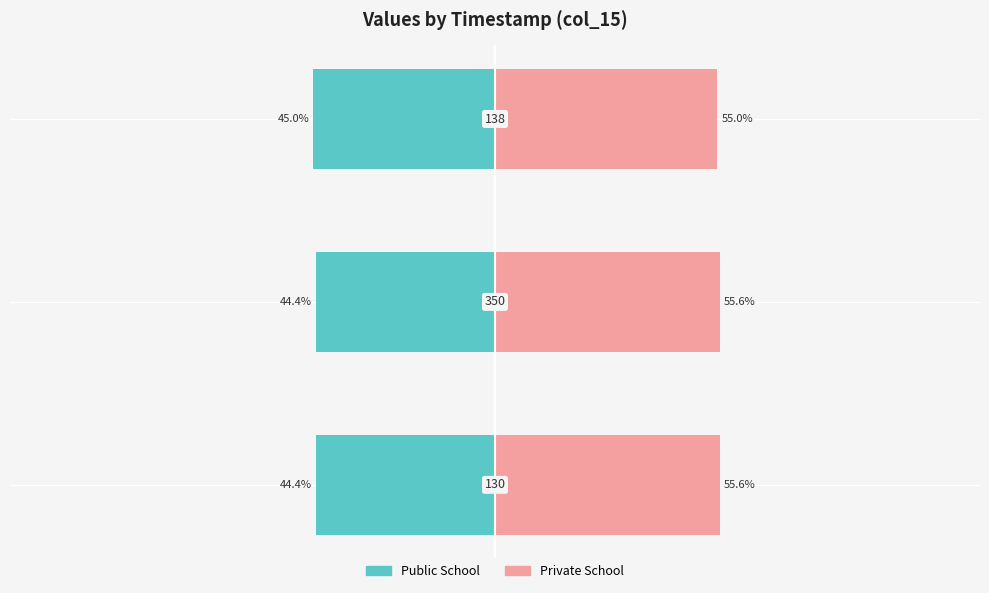

What are all the series names shown in the legend?

Public School, Private School